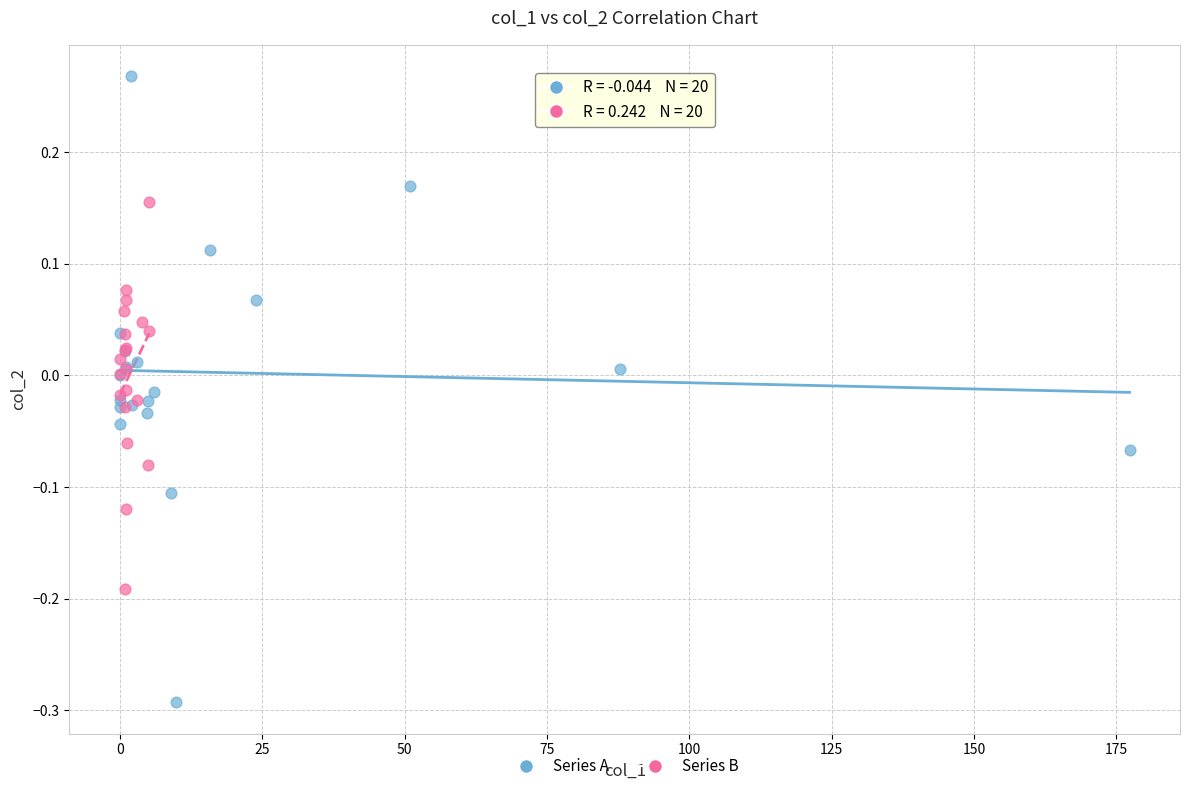

Which series reaches the minimum Y coordinate?

Series A